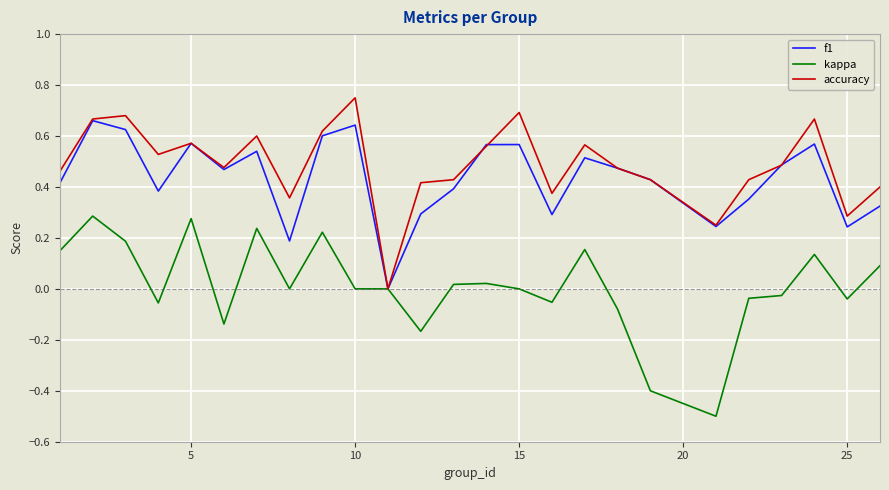

What is the minimum value shown in the chart?

-0.5